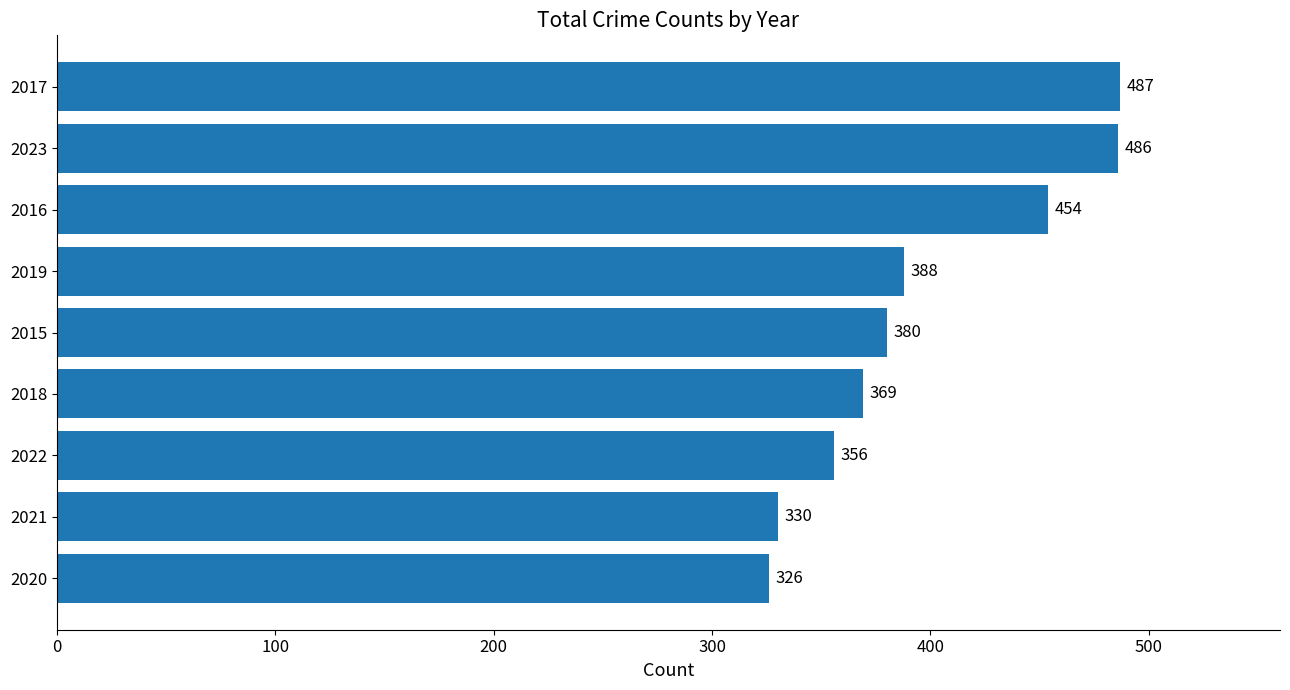

What is the smallest value displayed?

326